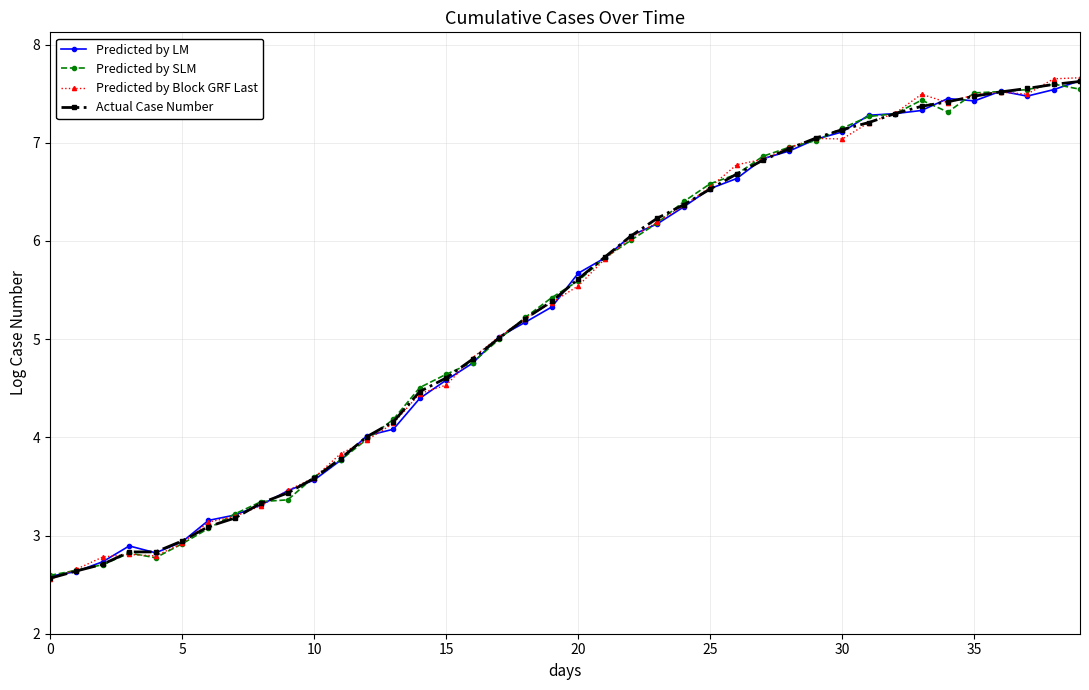

What is the highest value of the Predicted by Block GRF Last series?

7.7